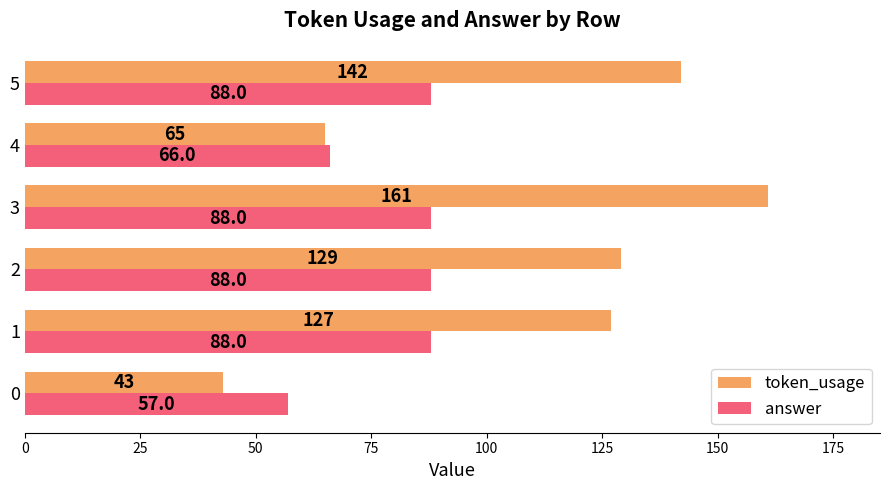

True or false: token_usage has a value of 127 at 1.

True